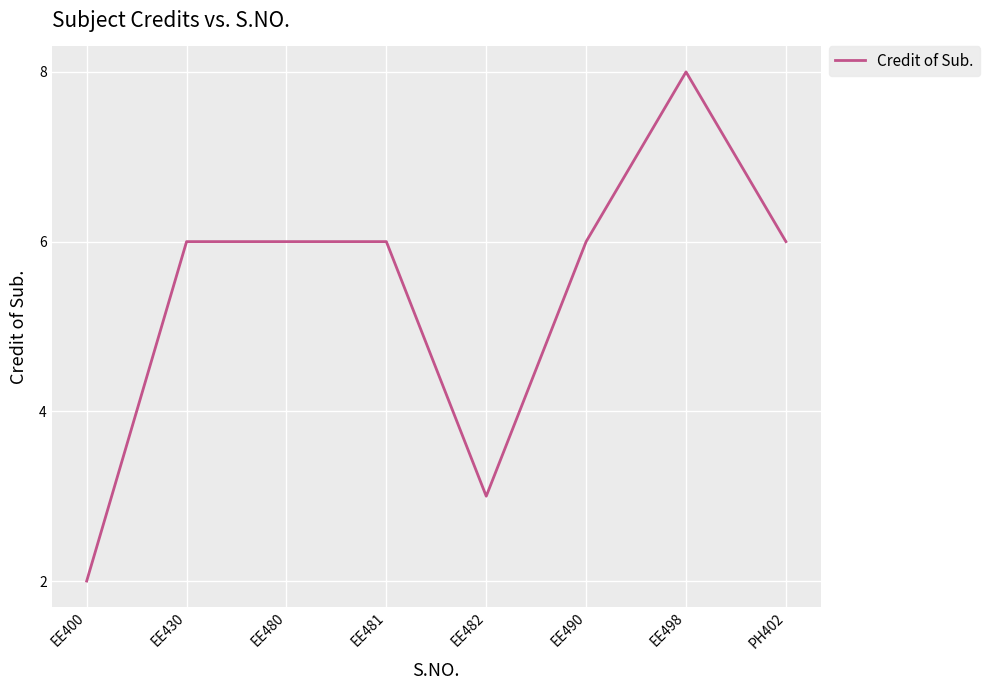

What is the ratio of the value at EE400 to the value at EE490?

0.3